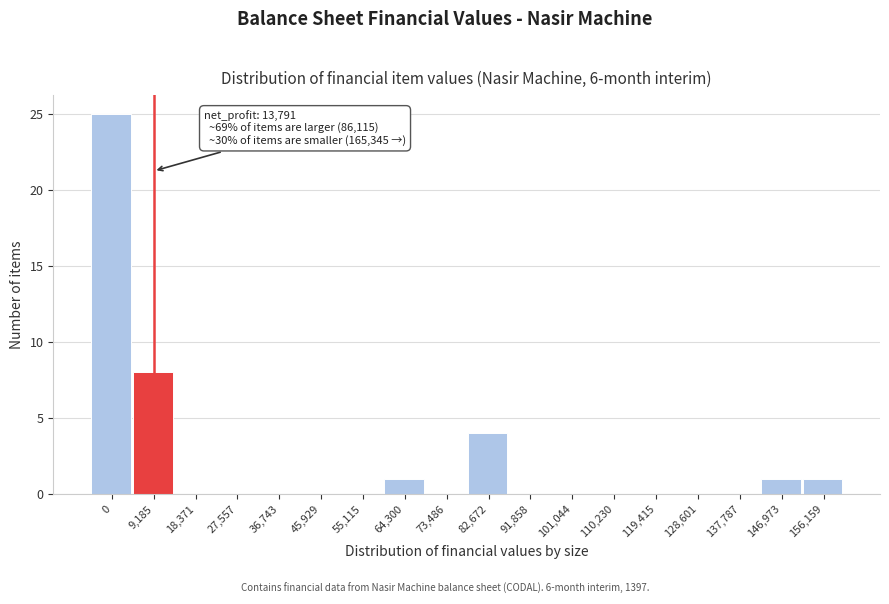

Reading right to left, what are all the values shown in this chart?

156,159=1	146,973=1	137,787=0	128,601=0	119,415=0	110,230=0	101,044=0	91,858=0	82,672=4	73,486=0	64,300=1	55,115=0	45,929=0	36,743=0	27,557=0	18,371=0	9,185=8	0=25